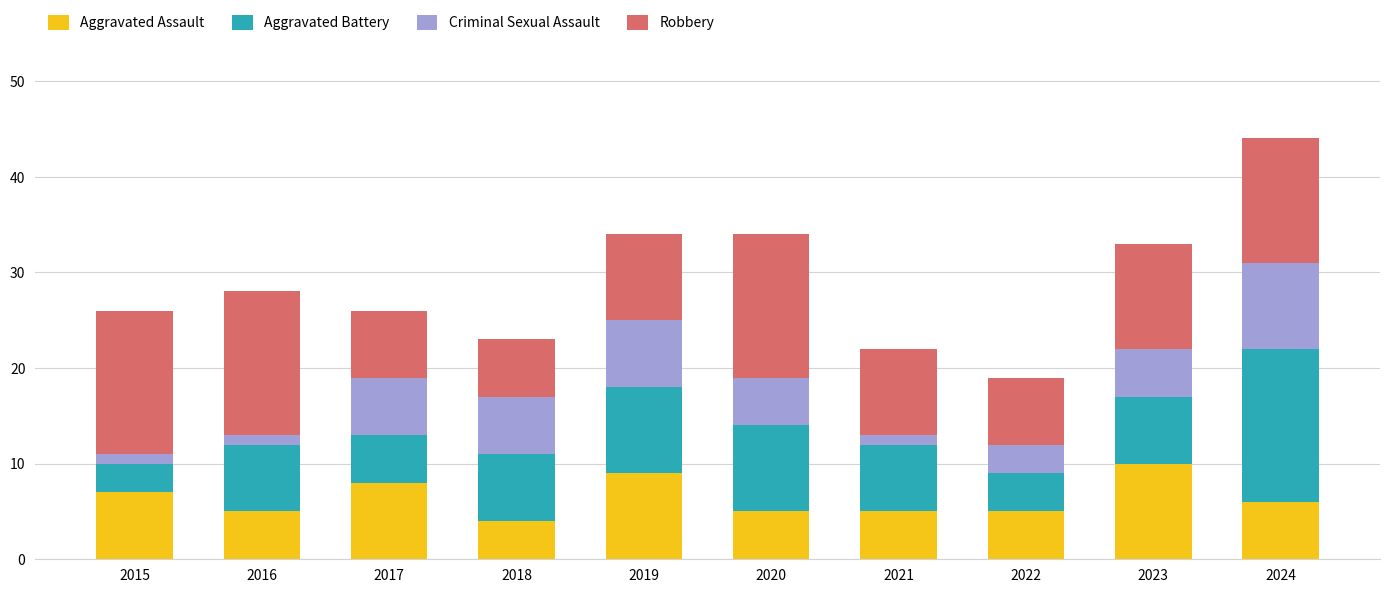

True or false: Aggravated Assault has a value of 6 at 2024.

True